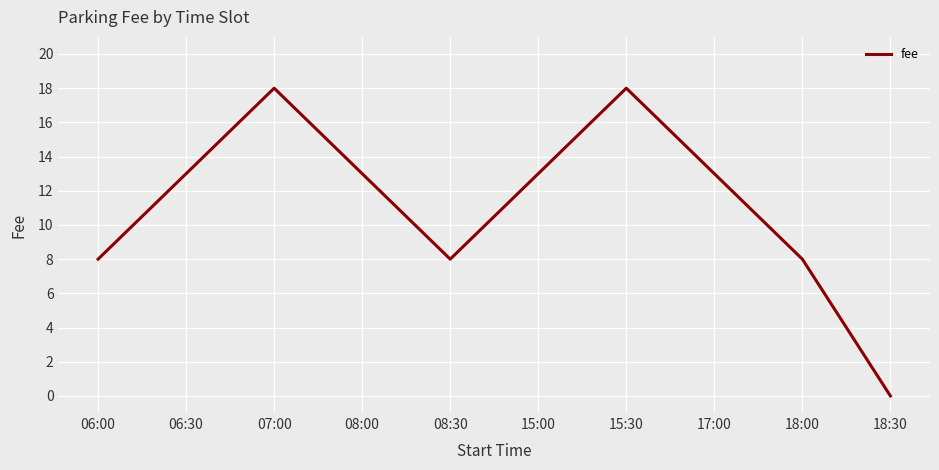

Does the chart have visible grid lines?

Yes